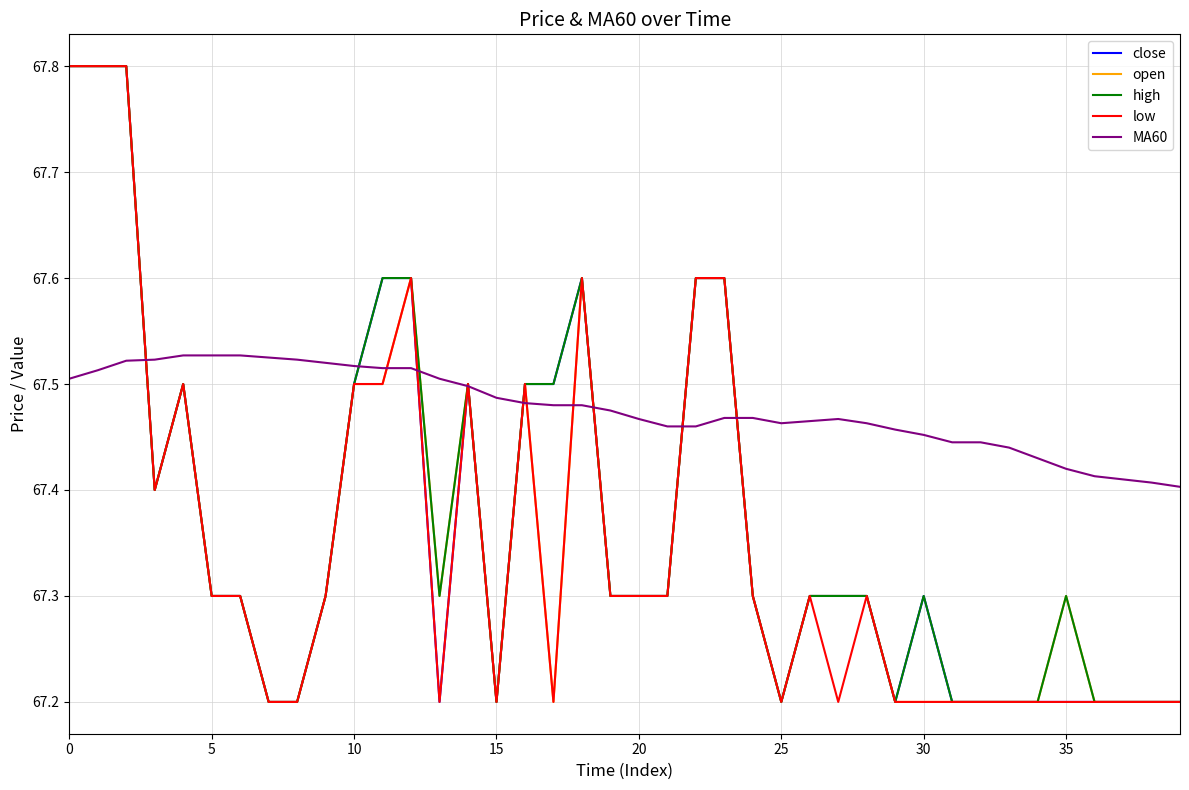

Which series has the largest total across all categories?

MA60